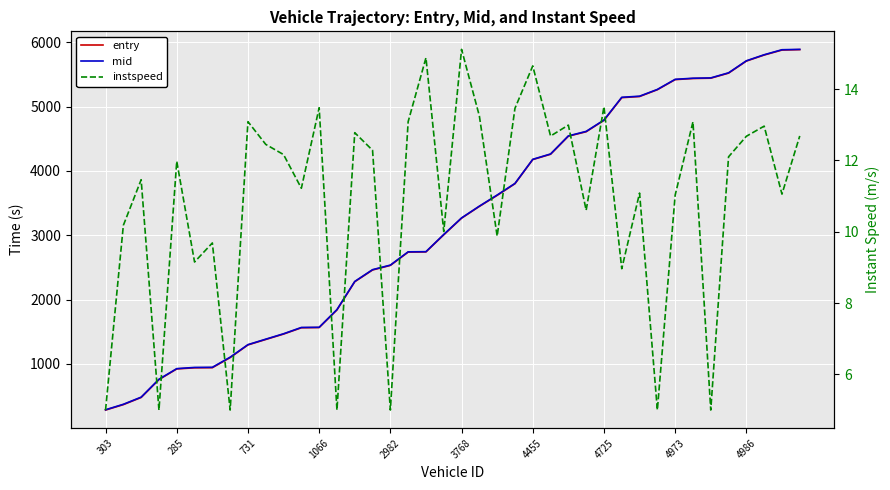

Which has a higher value, 26 or 20?

26